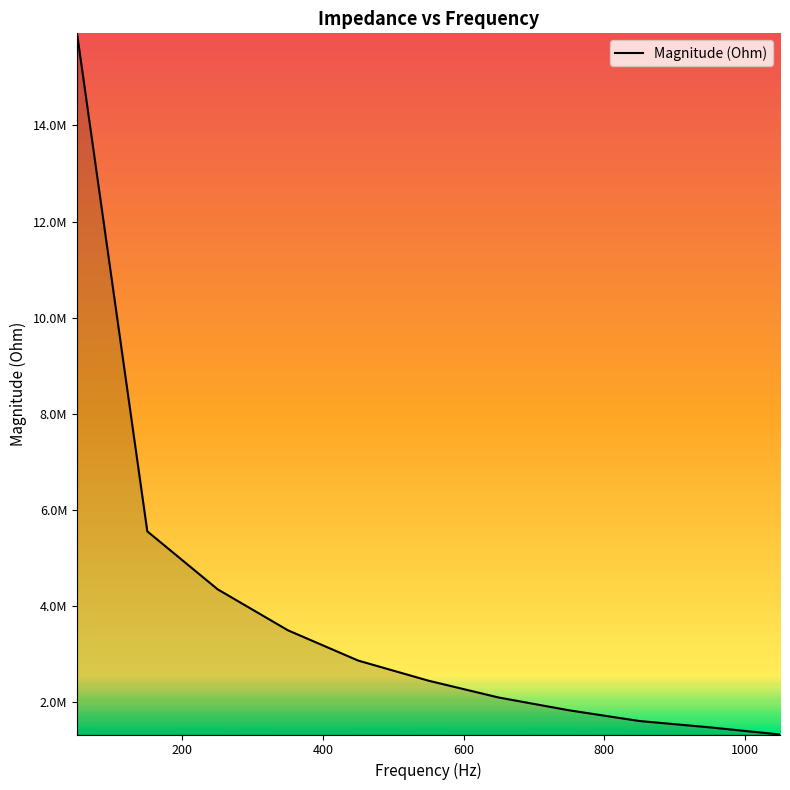

List the labels in order of value, smallest first.

1050, 950, 850, 750, 650, 550, 450, 350, 250, 150, 50